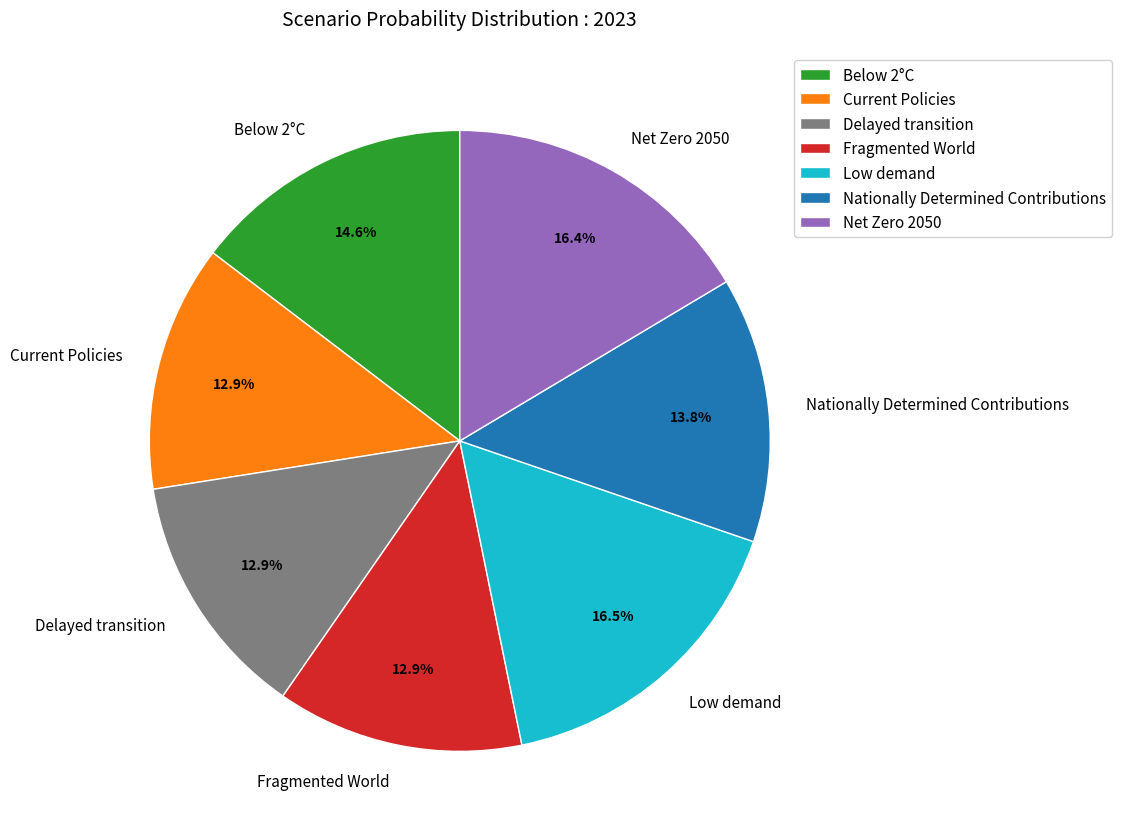

What is the total percentage of Net Zero 2050 and Current Policies?

29.3%